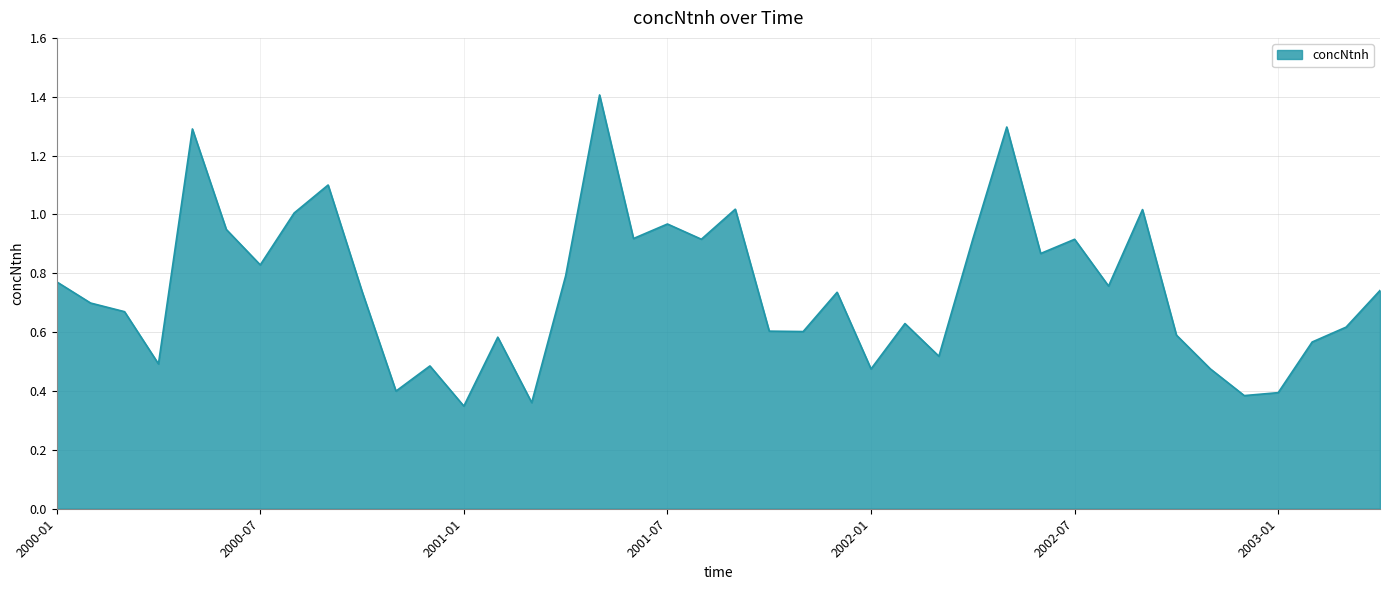

What is the difference between the maximum and minimum values?

1.1